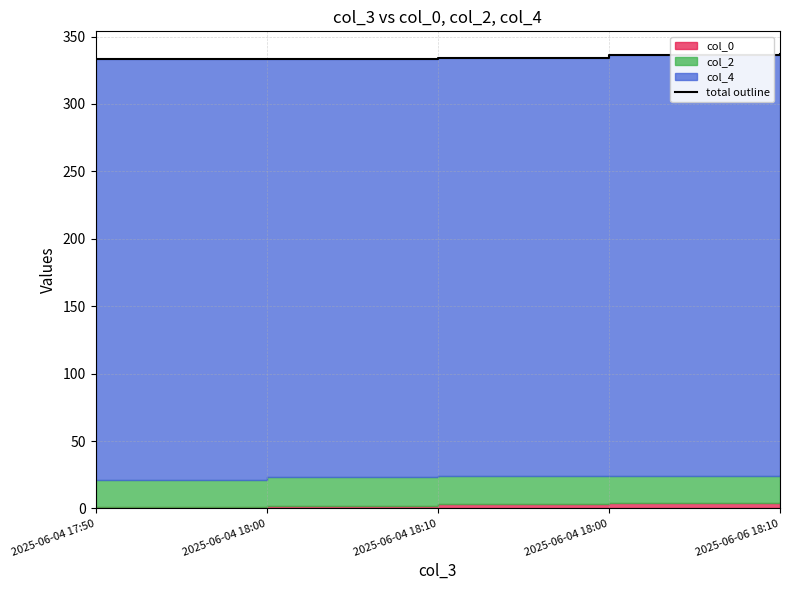

What is the label of the 4th point from the right?

2025-06-04 18:00